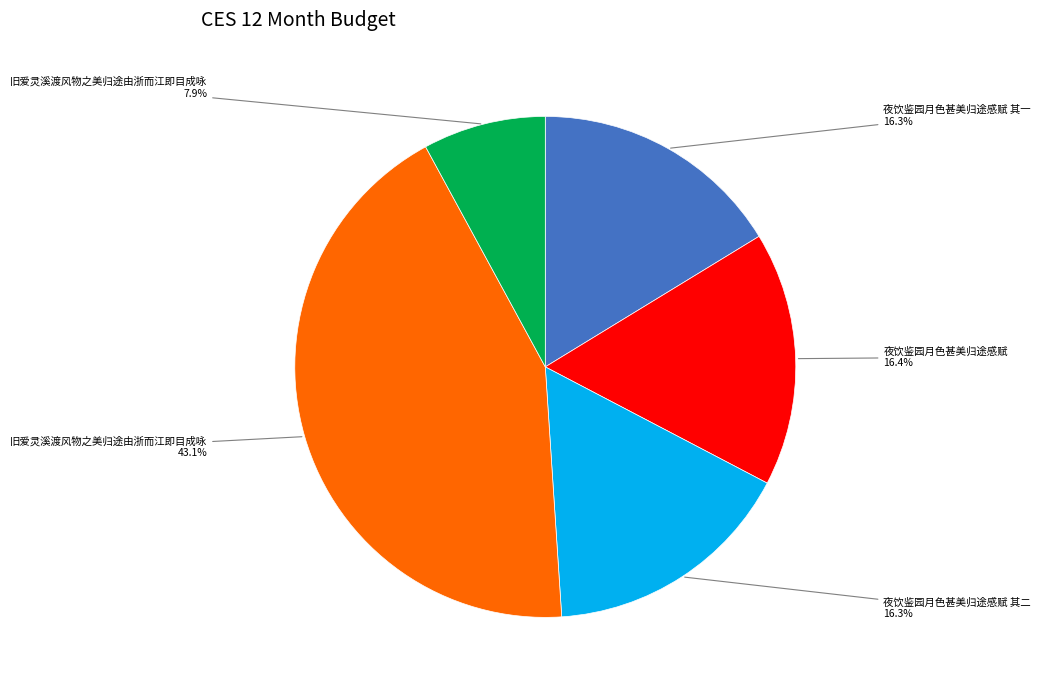

Is there a majority slice in this chart?

No